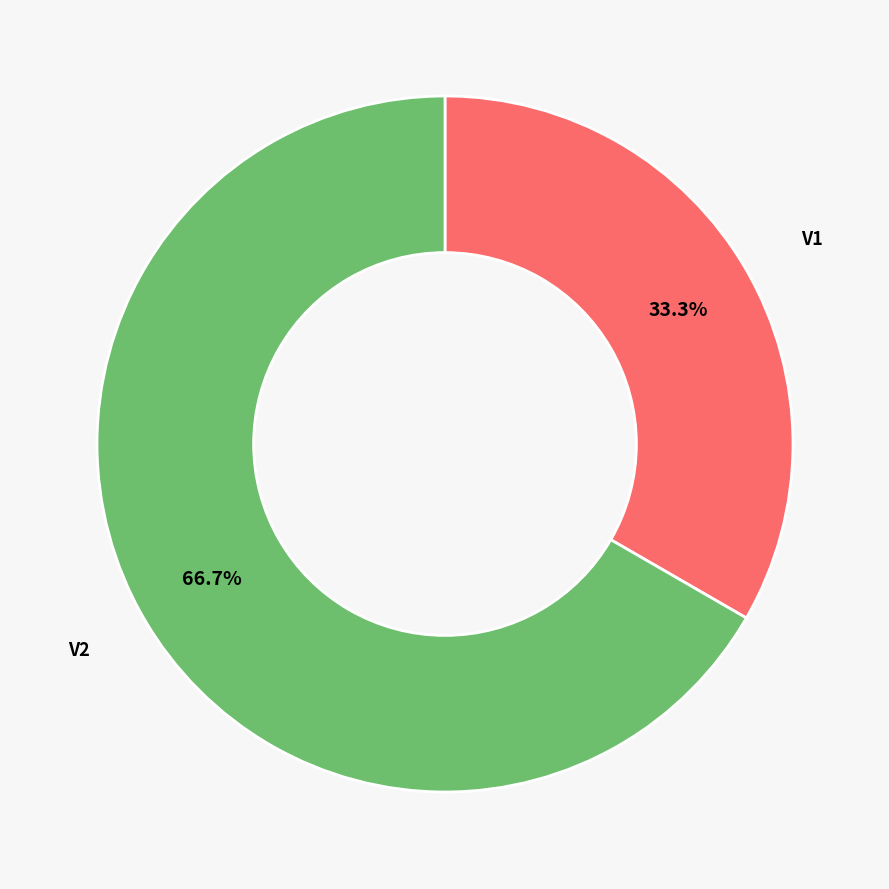

Is there any slice that represents more than half of the pie?

Yes